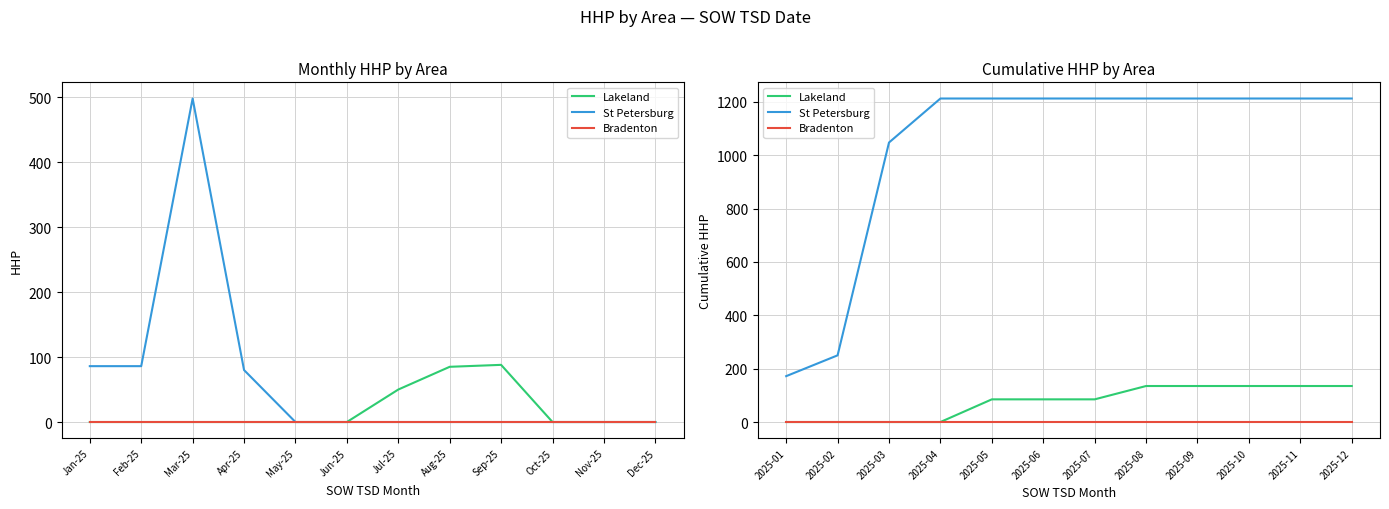

Which category has the lowest value across all series?

2025-01